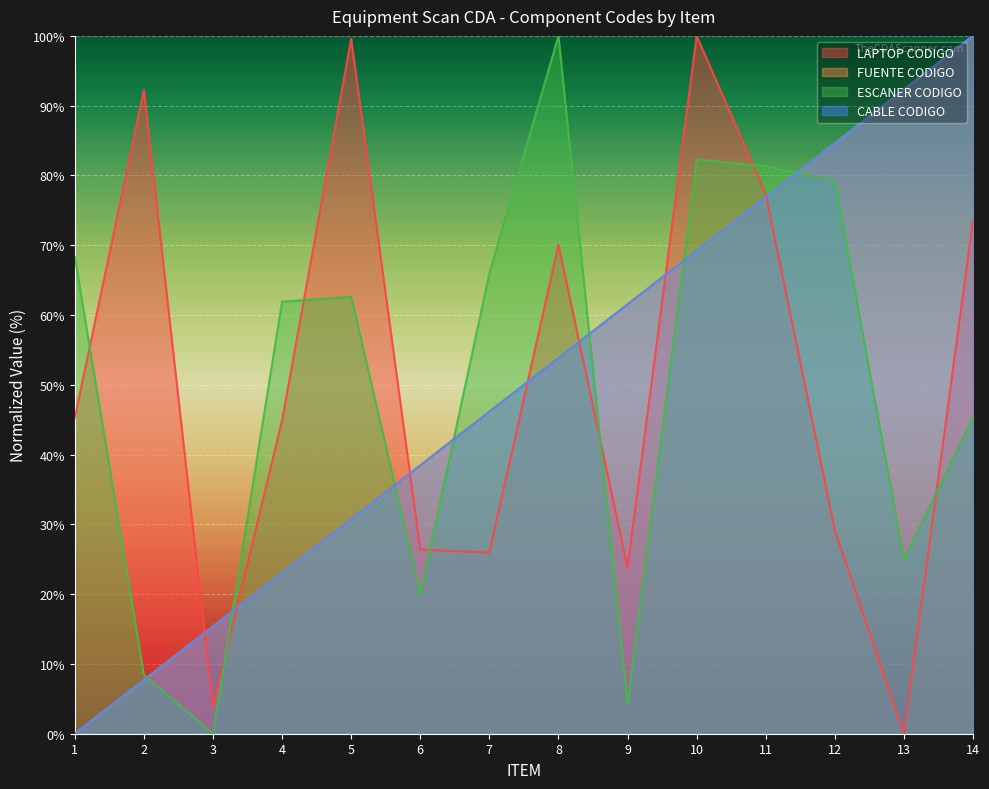

Which series ends up on top after the final intersection of CABLE CODIGO and ESCANER CODIGO?

CABLE CODIGO